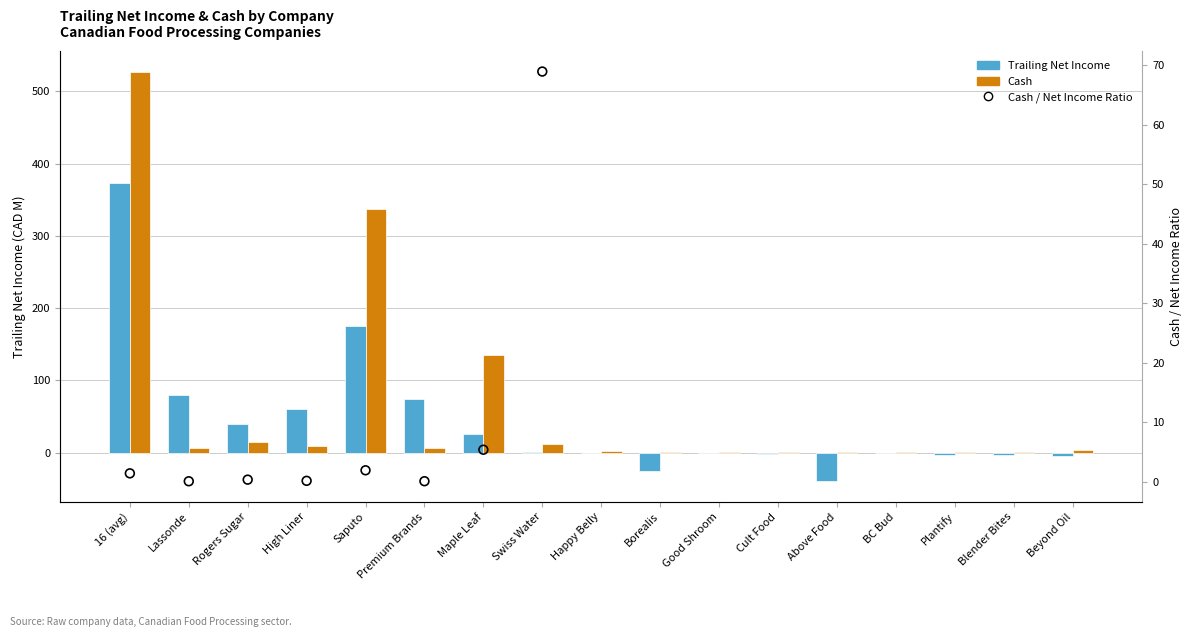

Which series has the largest total across all categories?

cash